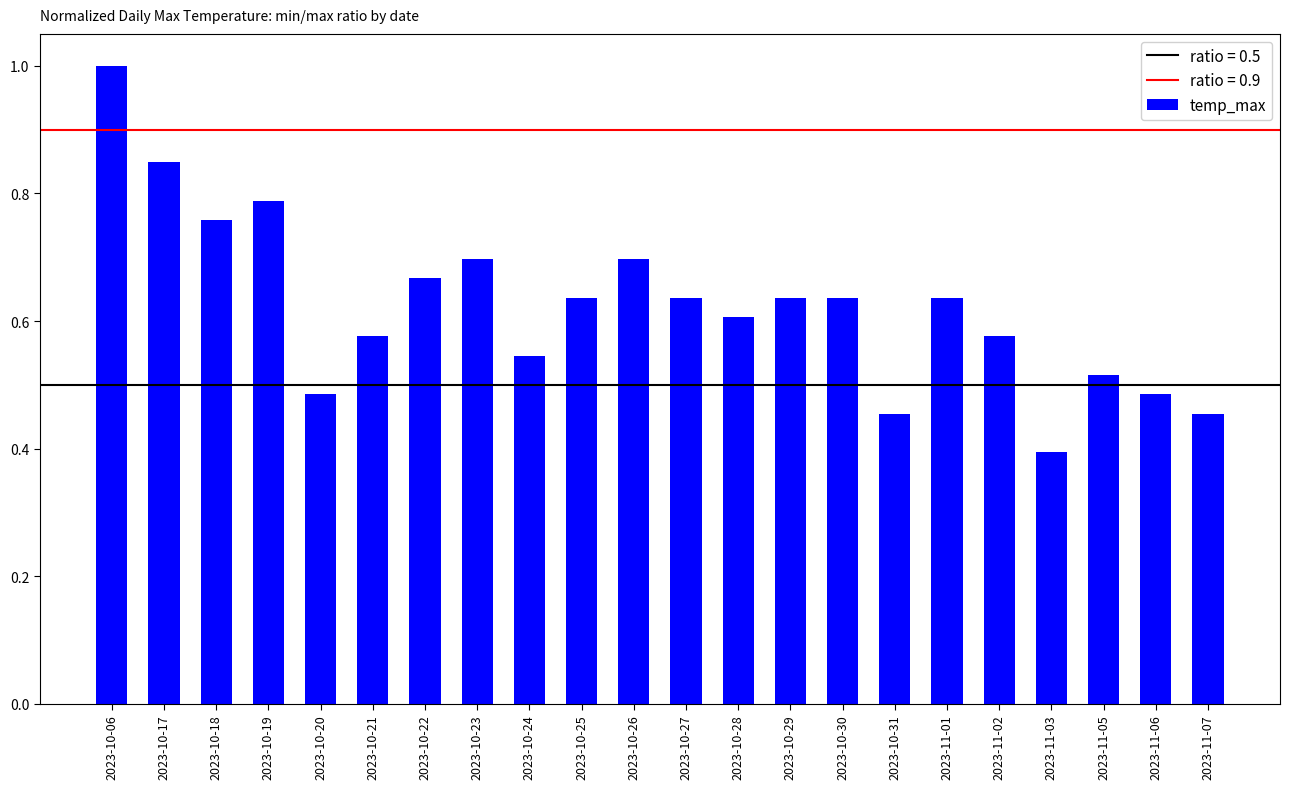

What position from the left is 2023-10-19?

4